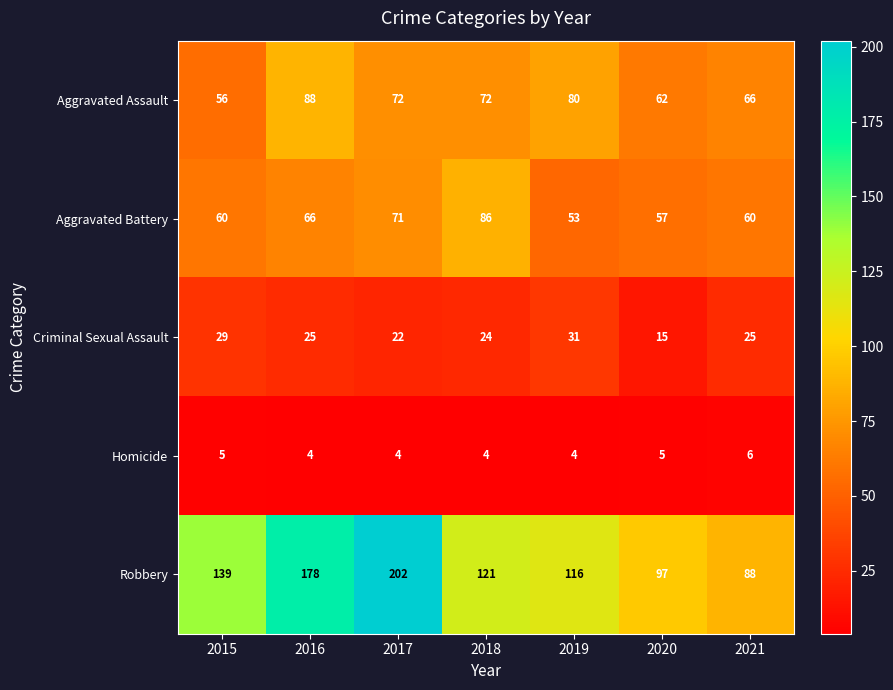

What is the sum of the Aggravated Battery values at 2017 and 2018?

157